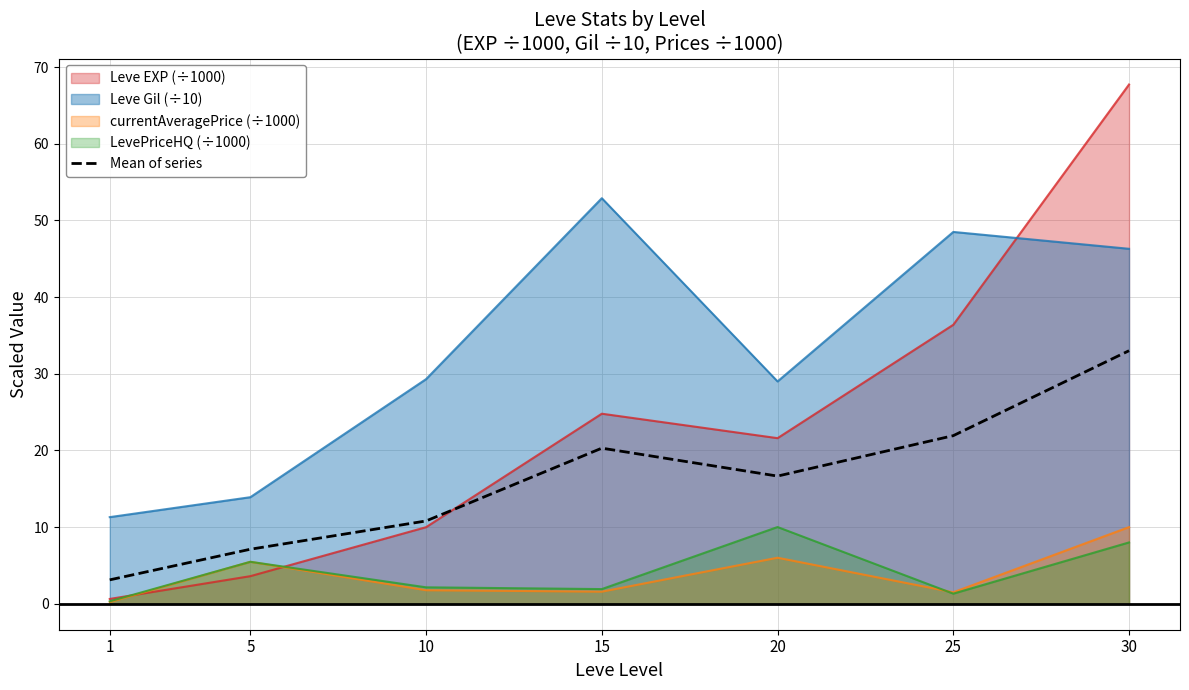

Which has a higher value, 30 or 5?

30